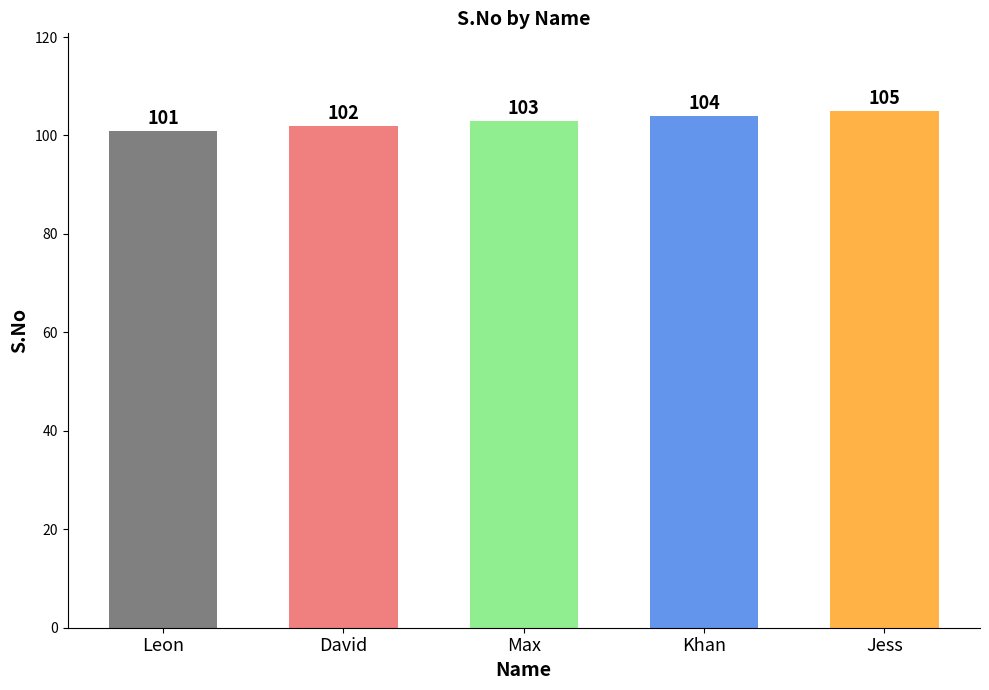

Are the bars horizontal?

No